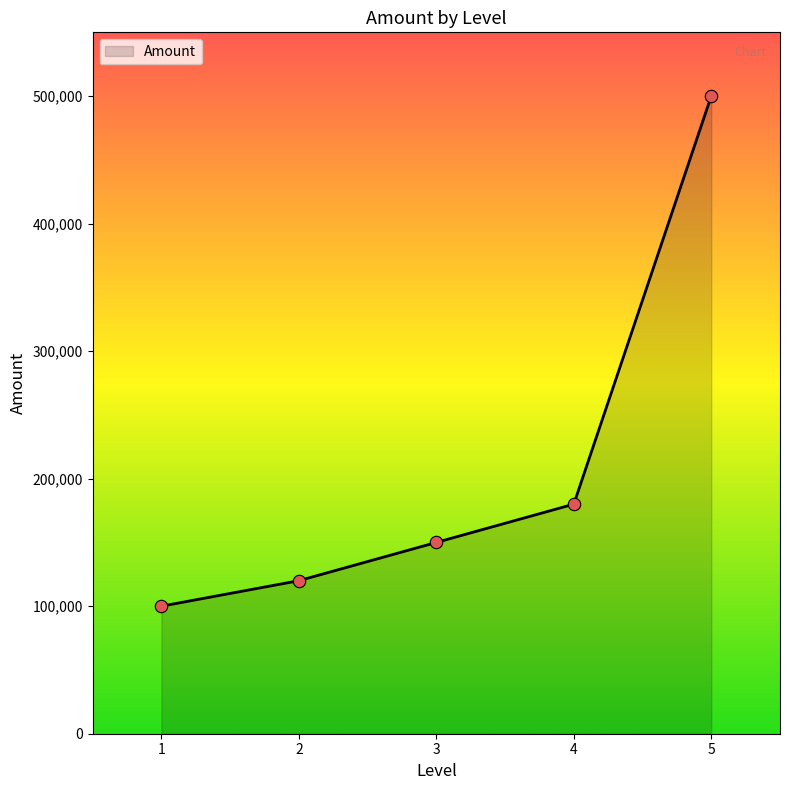

Which has a higher value, 2 or 4?

4